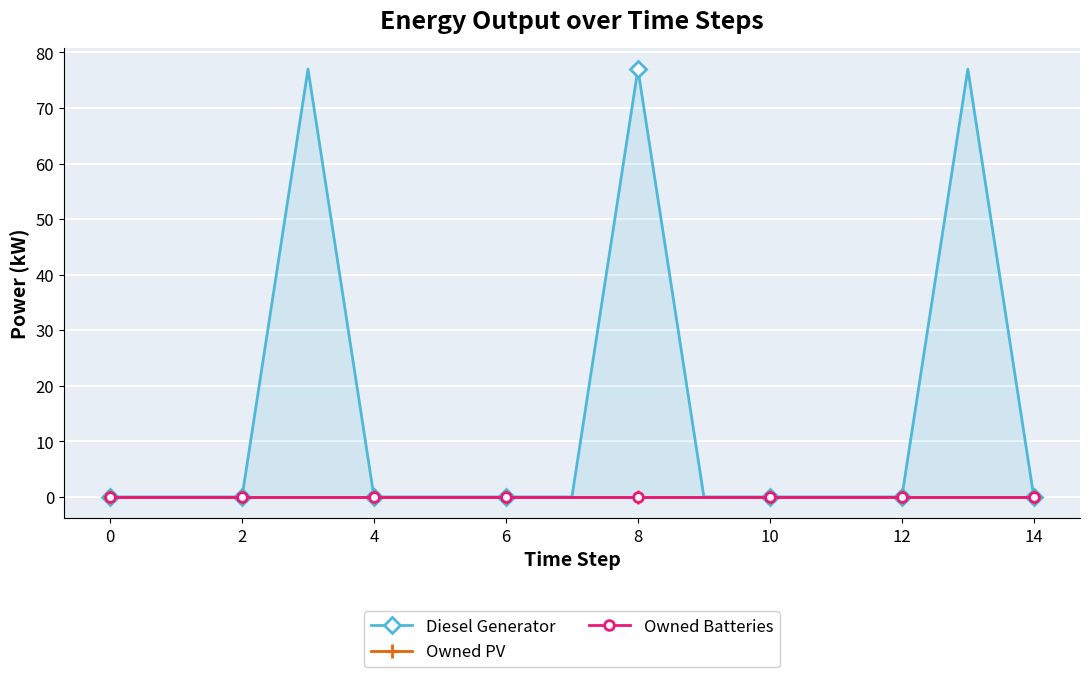

True or false: Owned PV and Owned Batteries intersect in this chart.

False